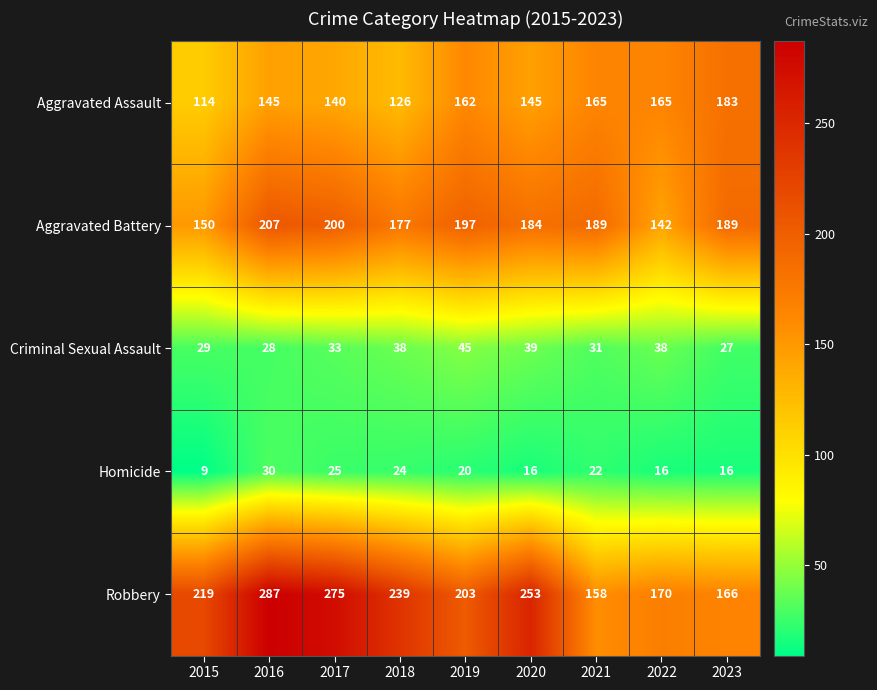

Which category has the highest value in the Homicide series?

2016